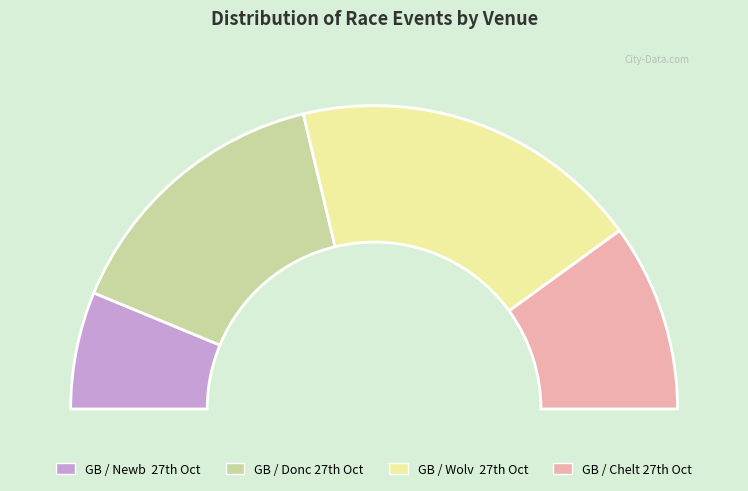

How many slices are in this pie chart?

4